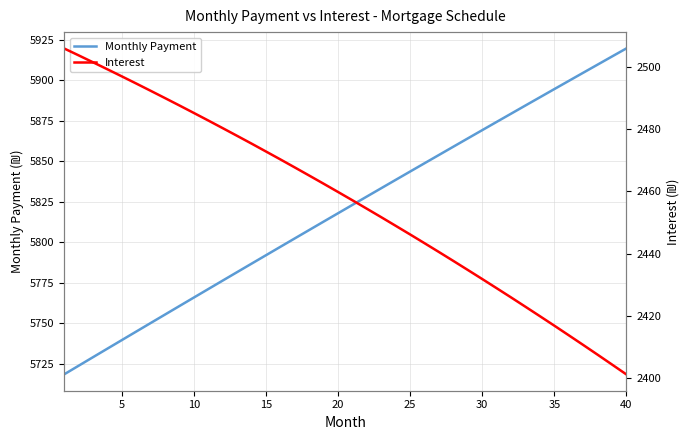

The value of Monthly Payment at 10 is 1419.9. True or false?

False